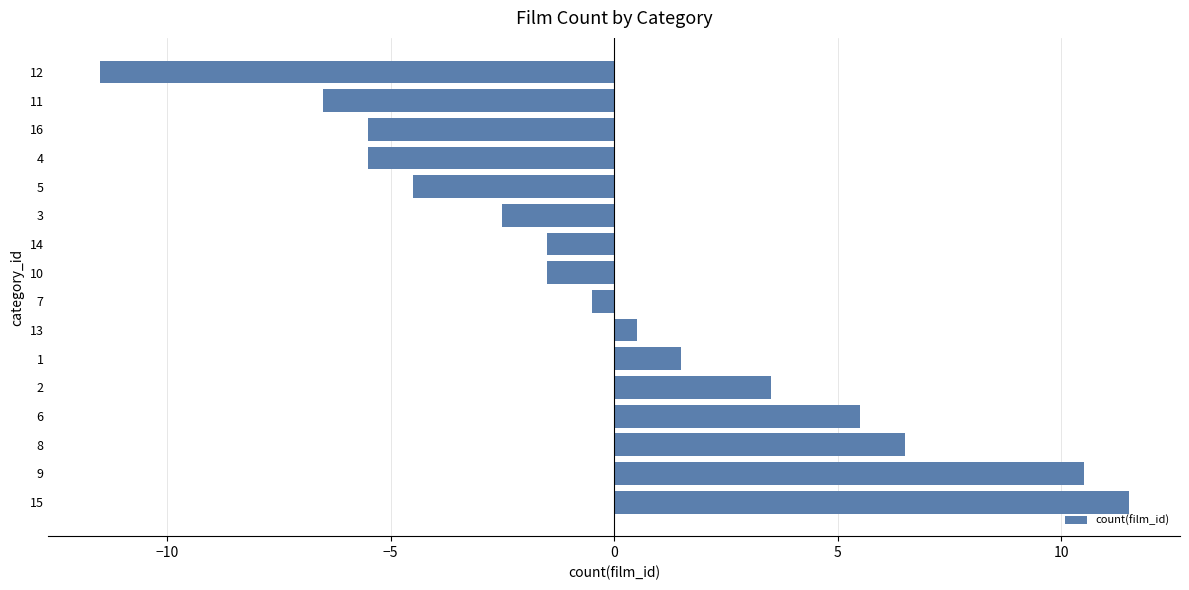

Reading bottom to top, what are all the values shown in this chart?

15=11.5	9=10.5	8=6.5	6=5.5	2=3.5	1=1.5	13=0.5	7=-0.5	10=-1.5	14=-1.5	3=-2.5	5=-4.5	4=-5.5	16=-5.5	11=-6.5	12=-11.5